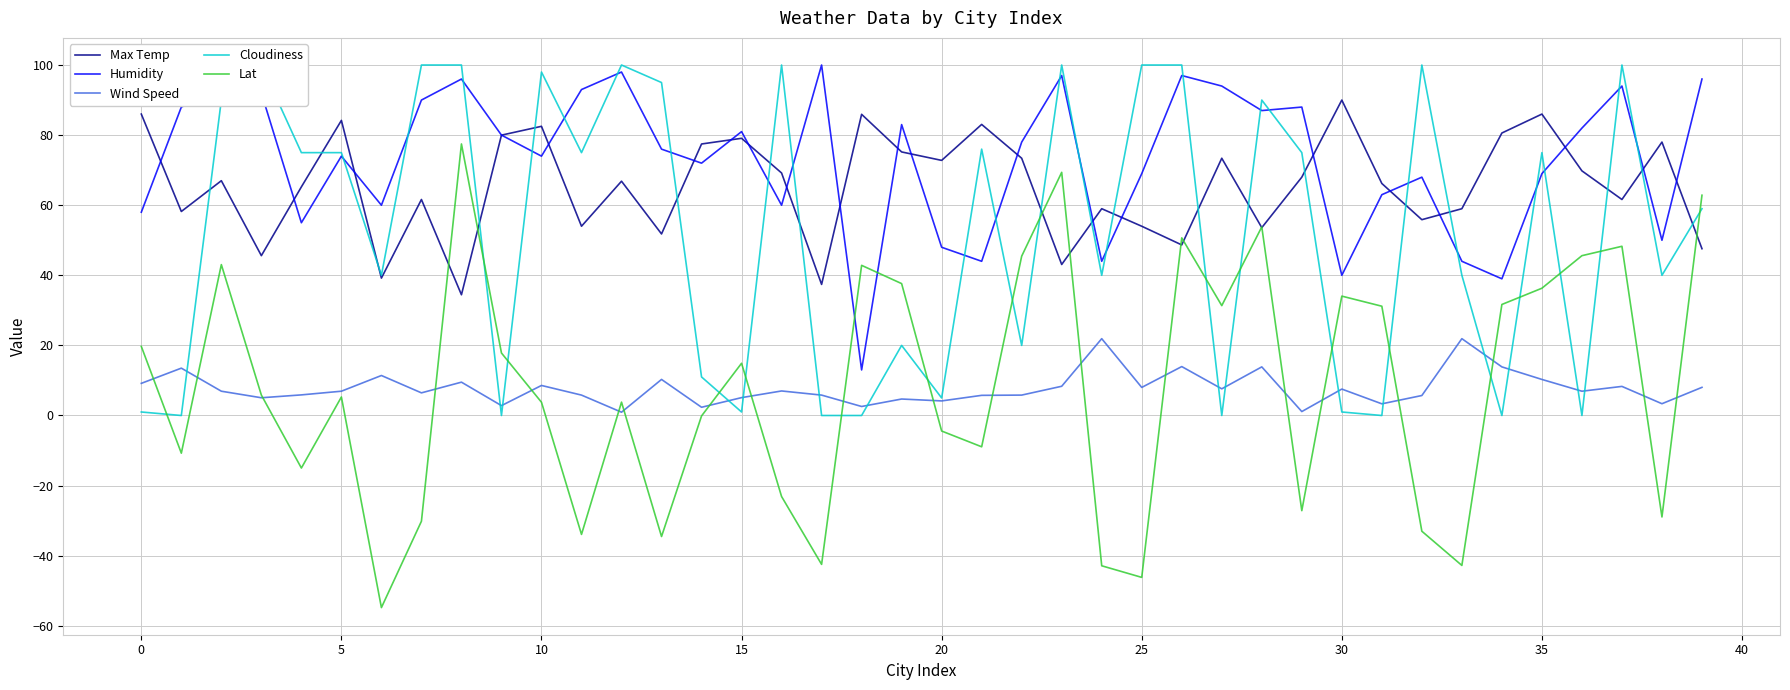

How many values in Lat are above zero?

23